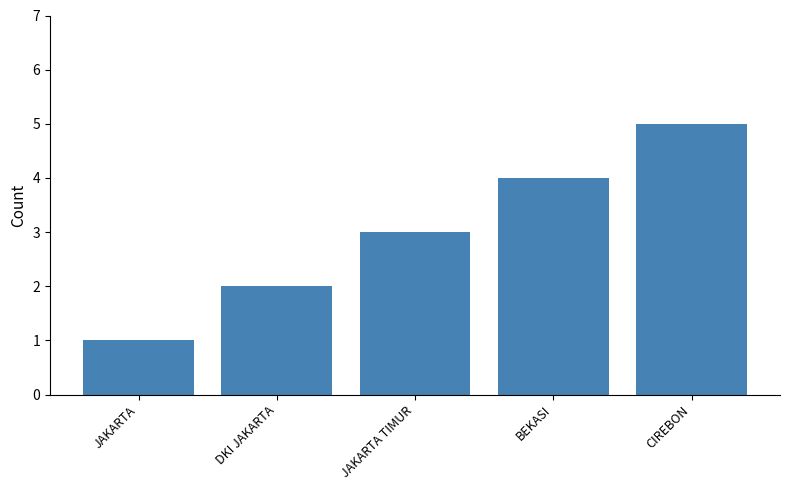

What is the sum of the values at DKI JAKARTA and BEKASI?

6